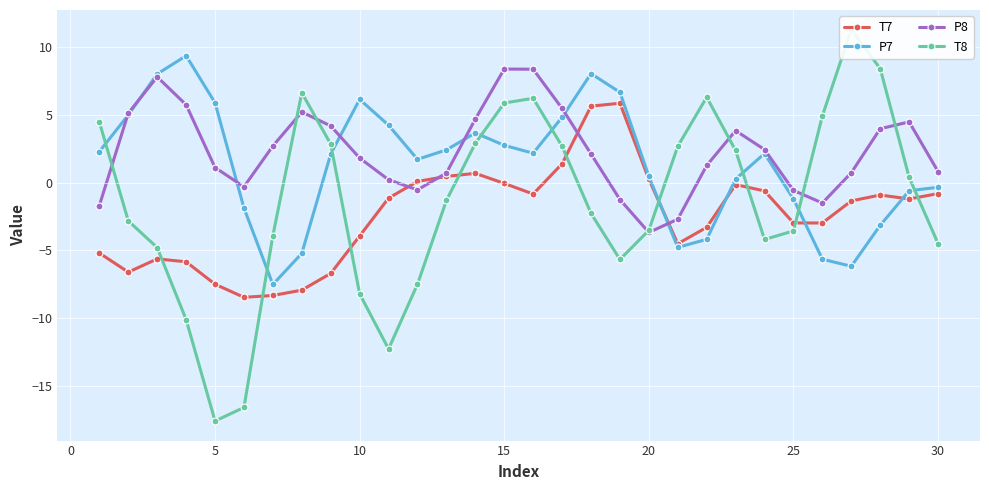

Is the value of T8 at 20 greater than the value of T7 at 11?

No